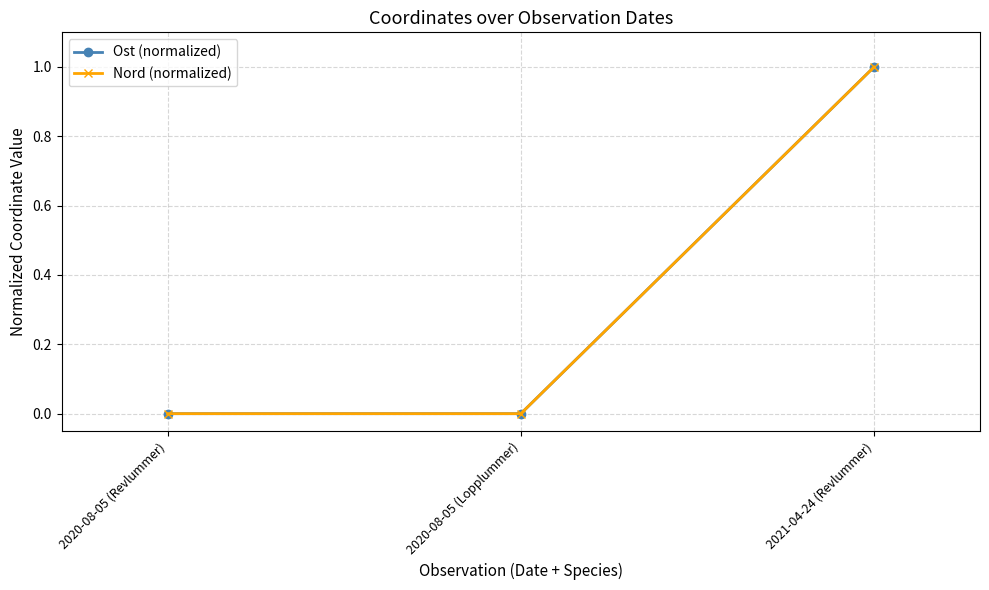

Does the chart have visible grid lines?

Yes